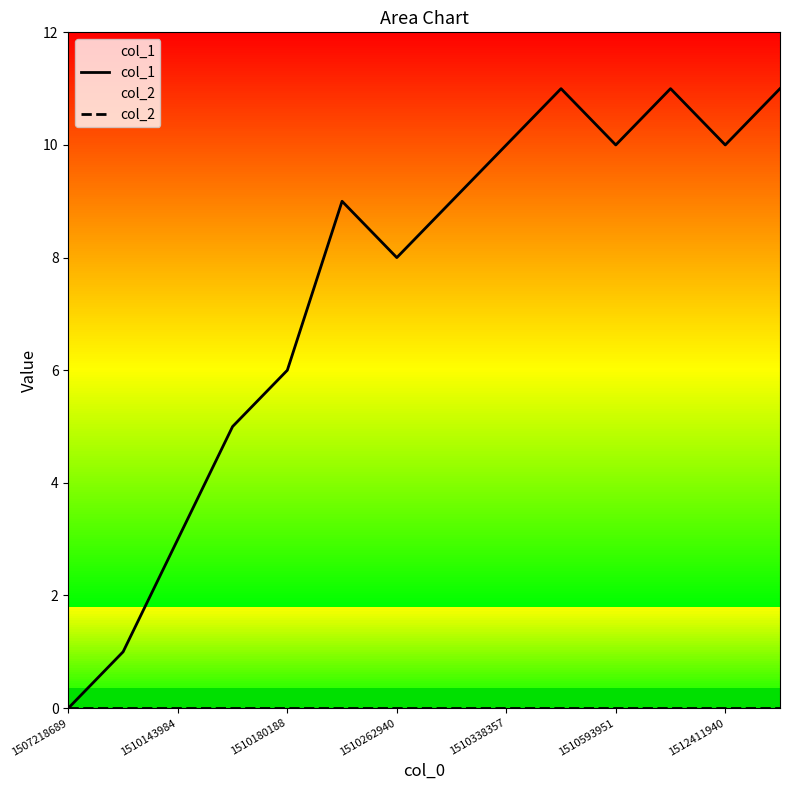

What is the total value across all series at 1510338357?

10